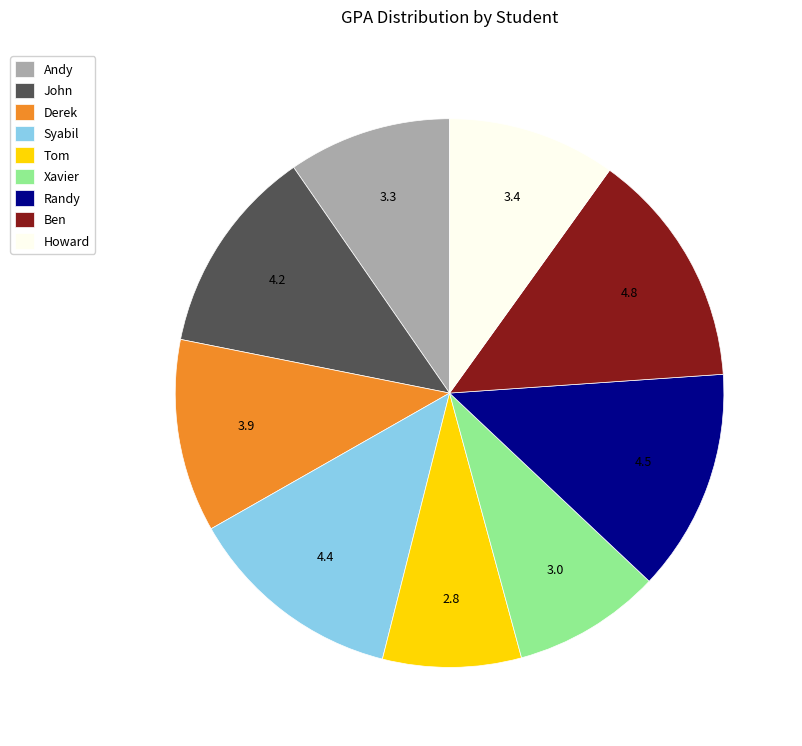

Do Xavier and Syabil together represent more than half of the pie?

No